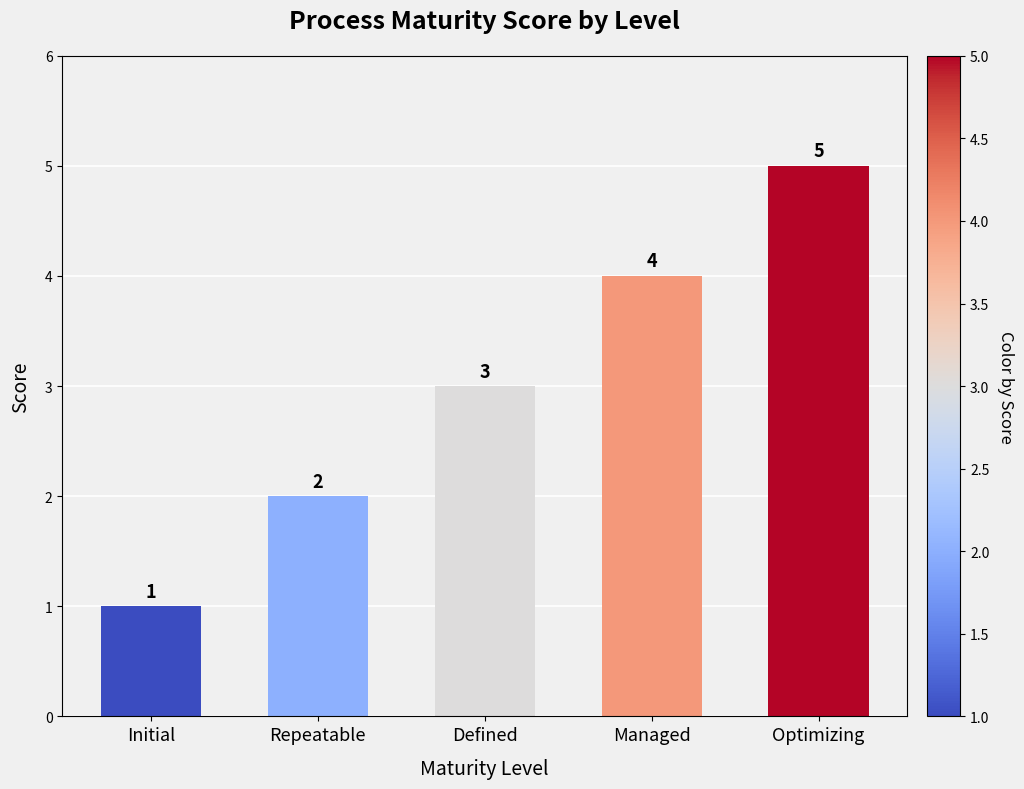

Rank the categories by value from highest to lowest.

Optimizing, Managed, Defined, Repeatable, Initial